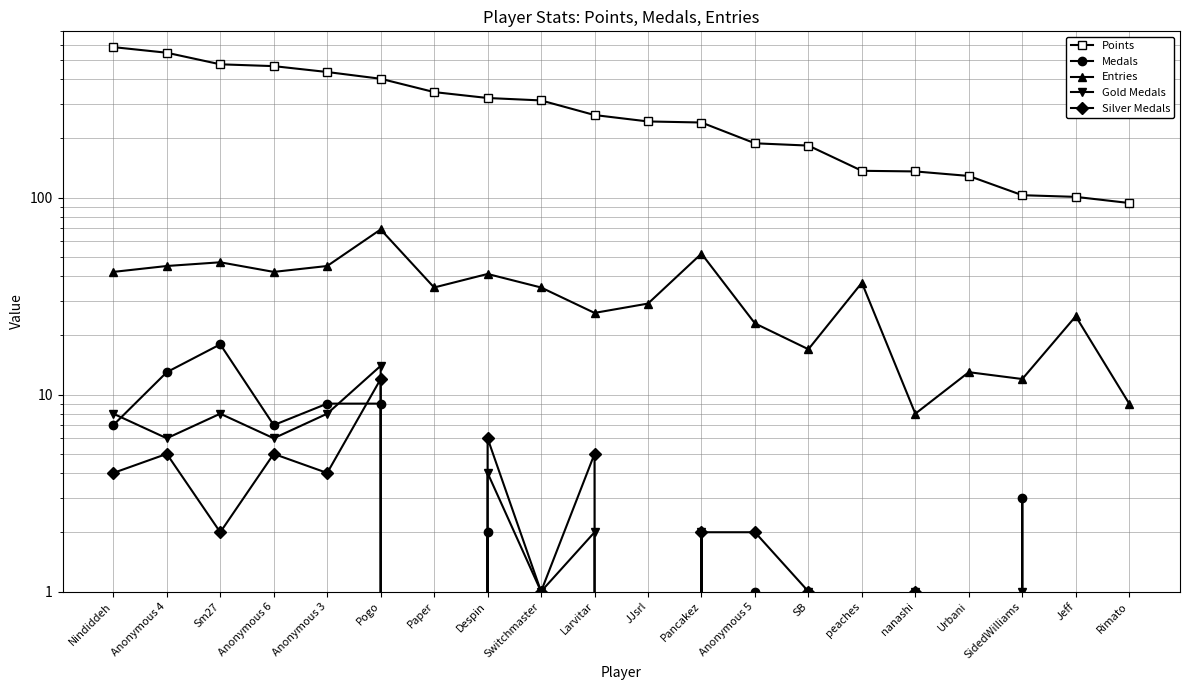

Rank the categories by Silver Medals value from lowest to highest.

Paper, JJsrl, peaches, Urbani, SidedWilliams, Jeff, Rimato, Switchmaster, SB, nanashi, Sm27, Pancakez, Anonymous 5, Nindiddeh, Anonymous 3, Anonymous 4, Anonymous 6, Larvitar, Despin, Pogo